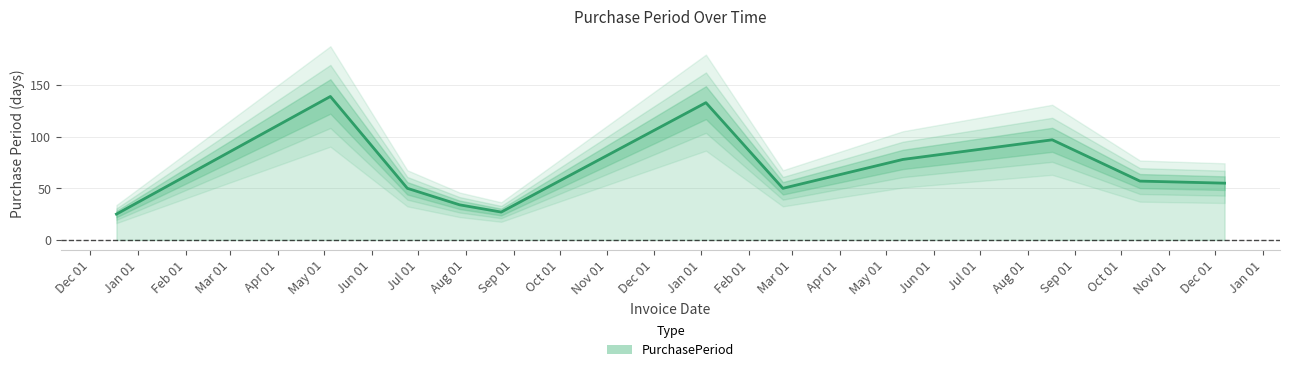

Where is the data nearest to the value 82?

2017-05-12